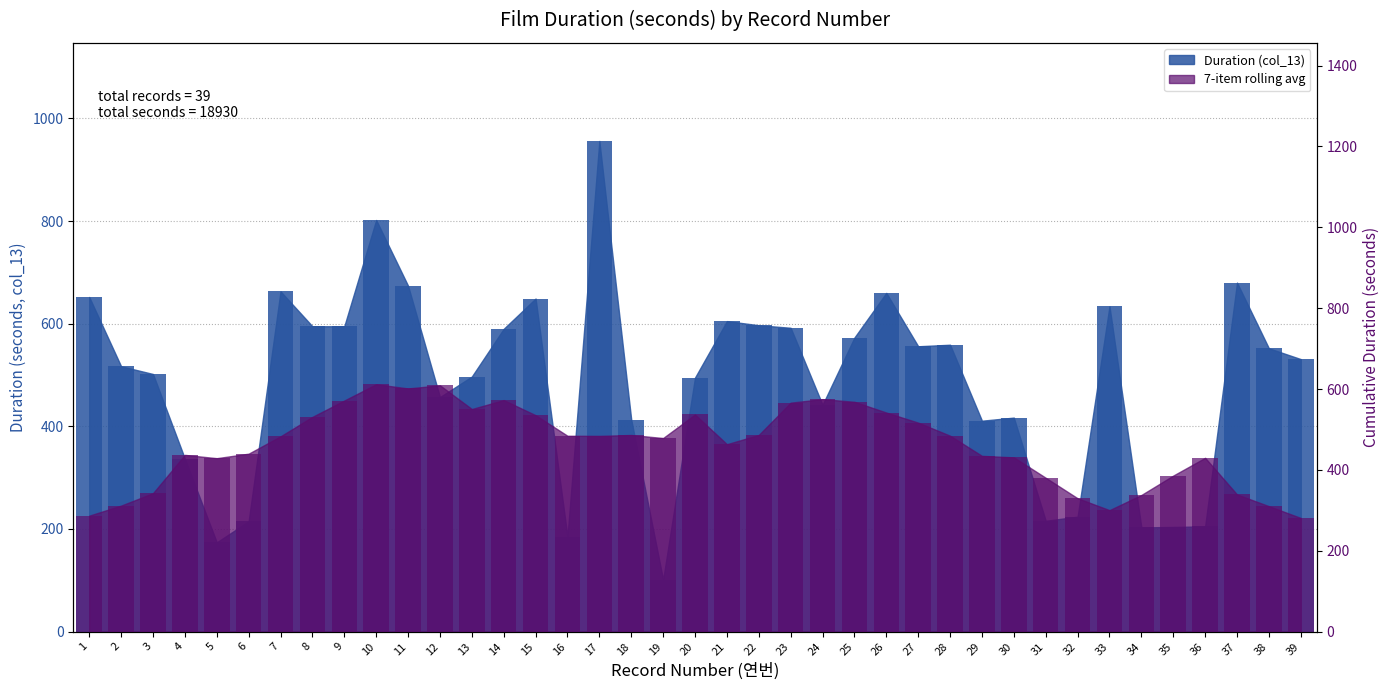

Does the chart contain stacked bars?

No